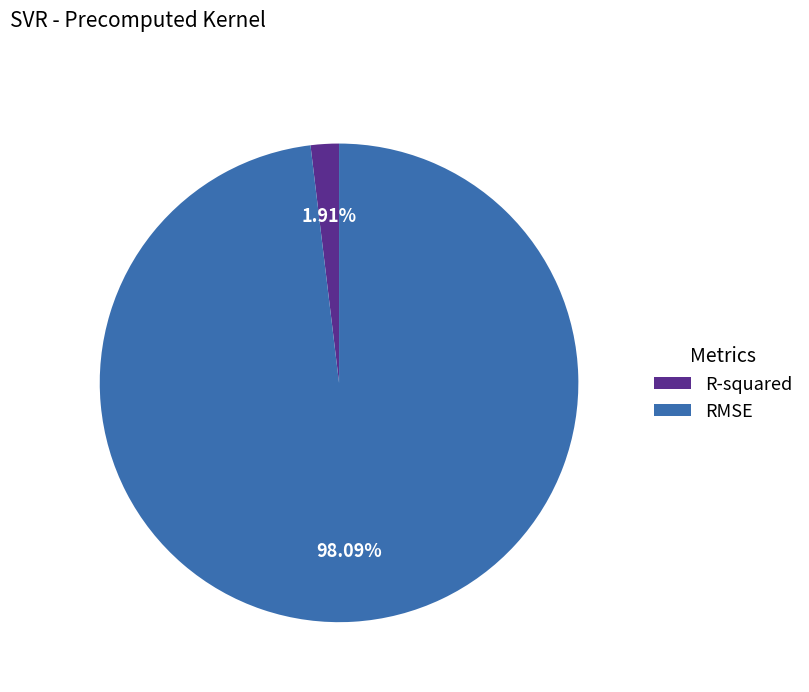

Is it true that RMSE is 98% of the pie?

True